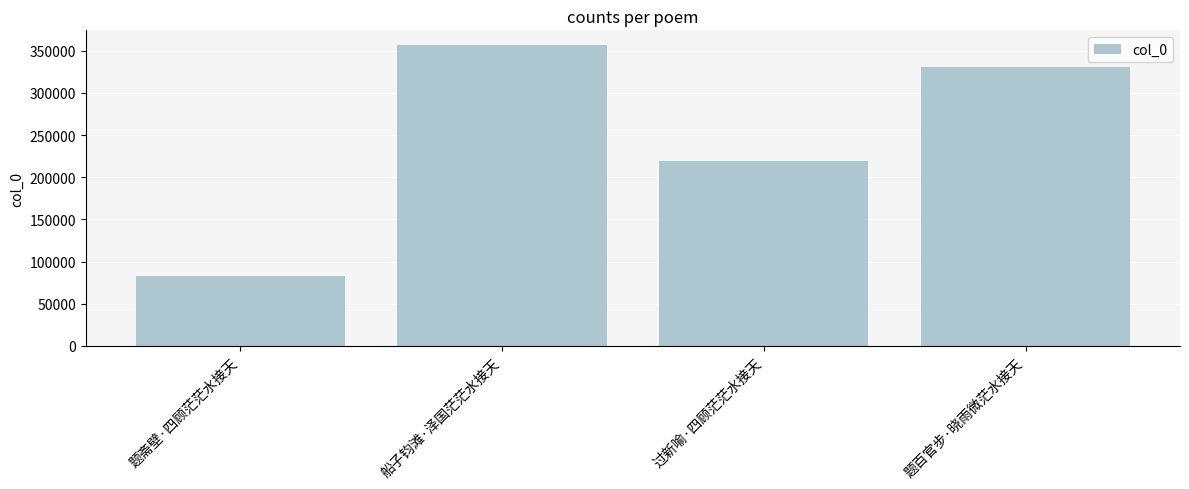

Rank the categories by value from lowest to highest.

题斋壁·四顾茫茫水接天, 过新喻·四顾茫茫水接天, 题百官步·晓雨微茫水接天, 船子钧滩·泽国茫茫水接天